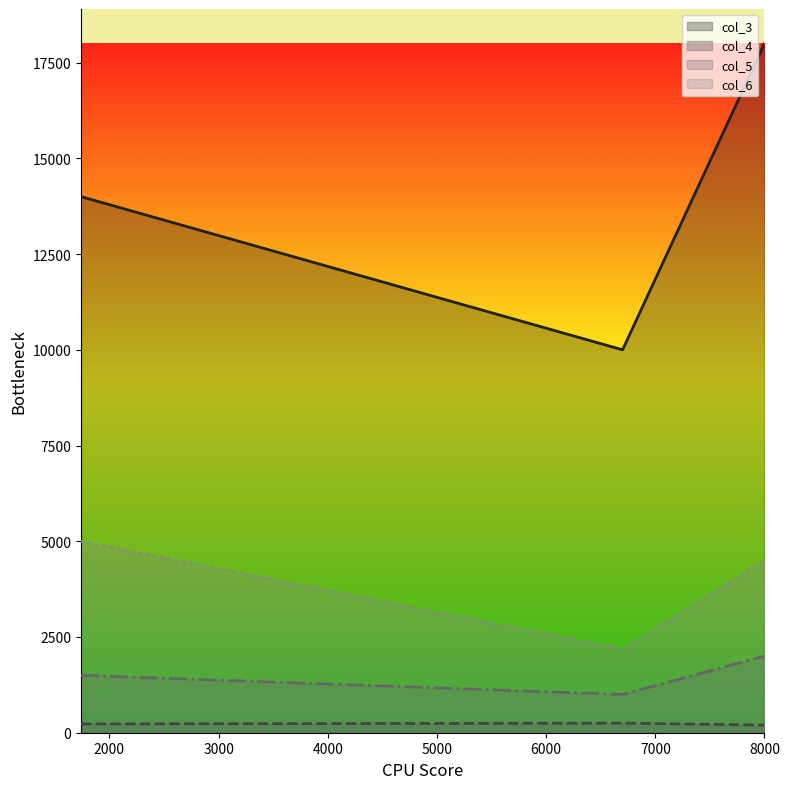

How many data points does each series have?

3